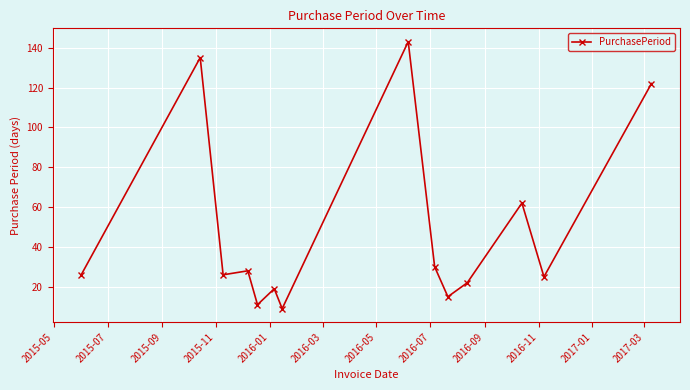

True or false: the data has more than 0 interior local peaks.

True